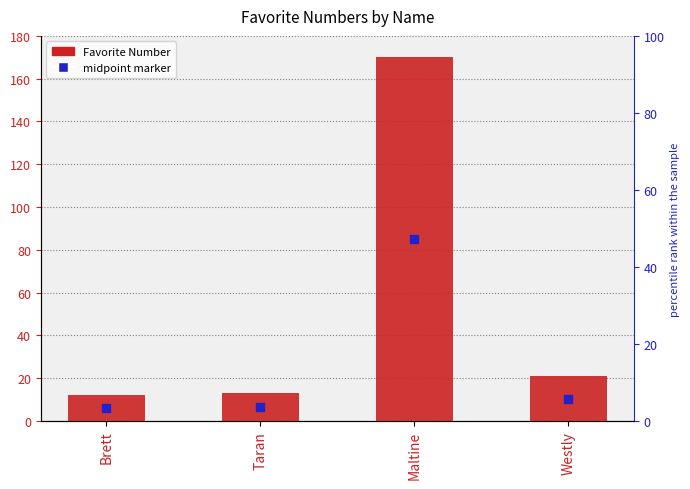

Which series reaches the minimum Y coordinate?

midpoint marker